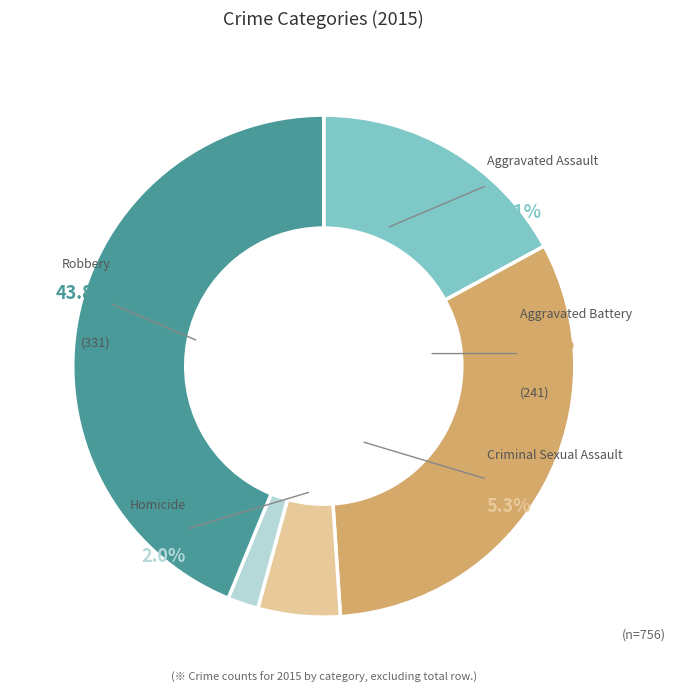

Count the number of slices in the pie.

5